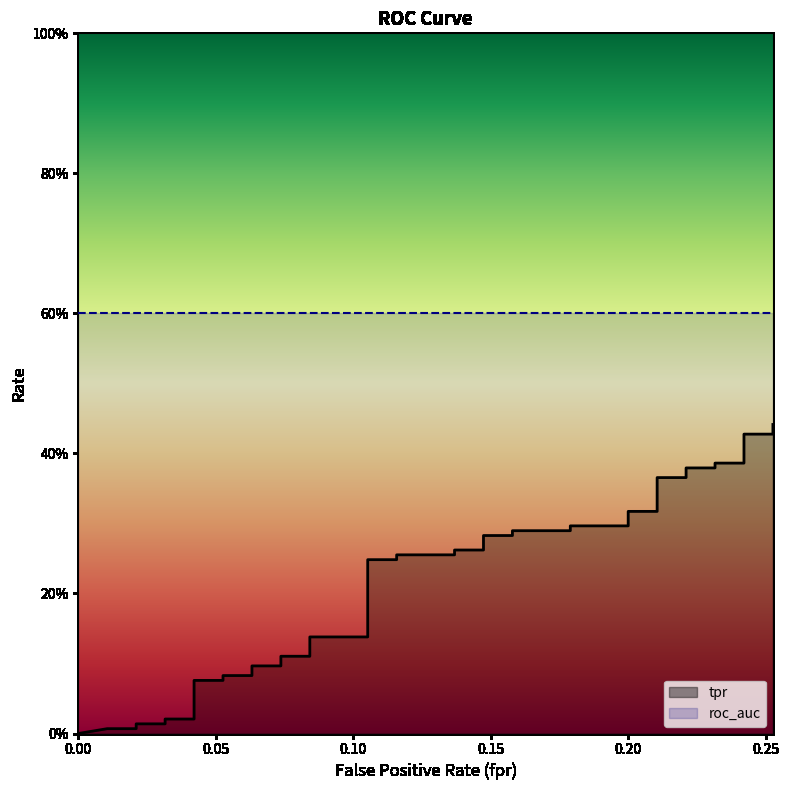

Count the number of values greater than 0.

39